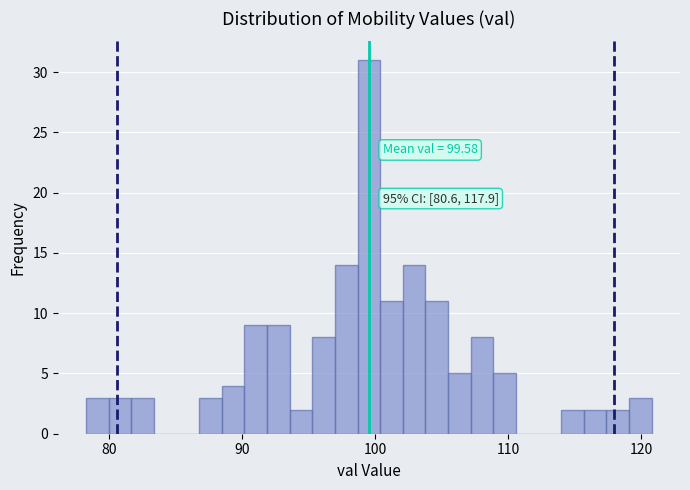

Around what value on the x-axis is the tallest bar? Give the approximate position of its centre, as read against the axis.

100